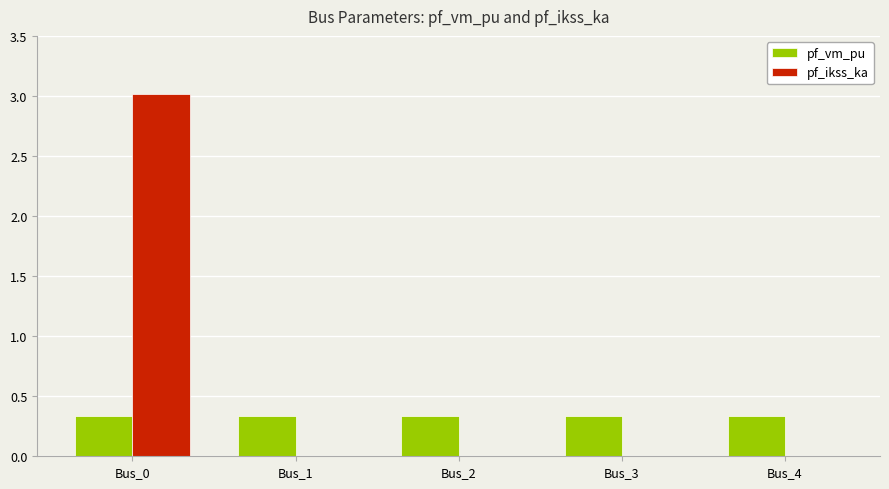

How many groups of bars are there?

5